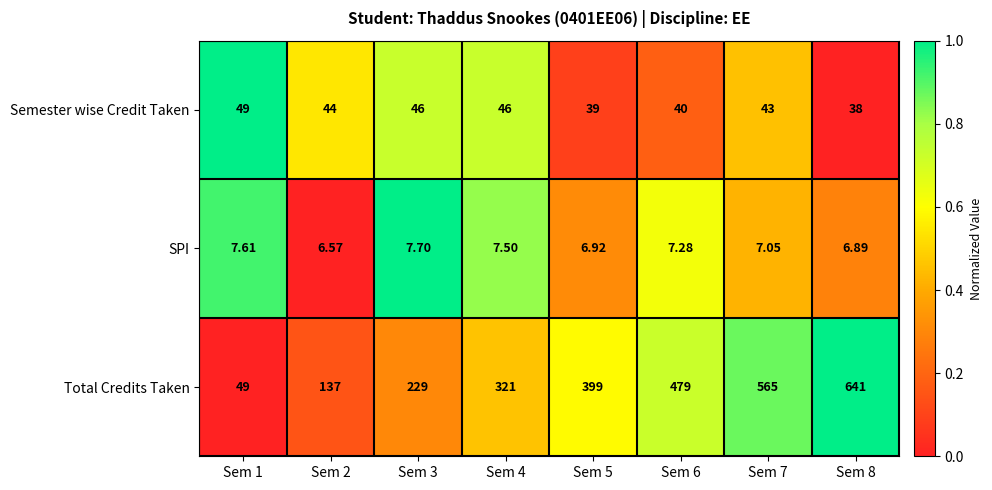

What is the maximum value shown in the chart?

641.0